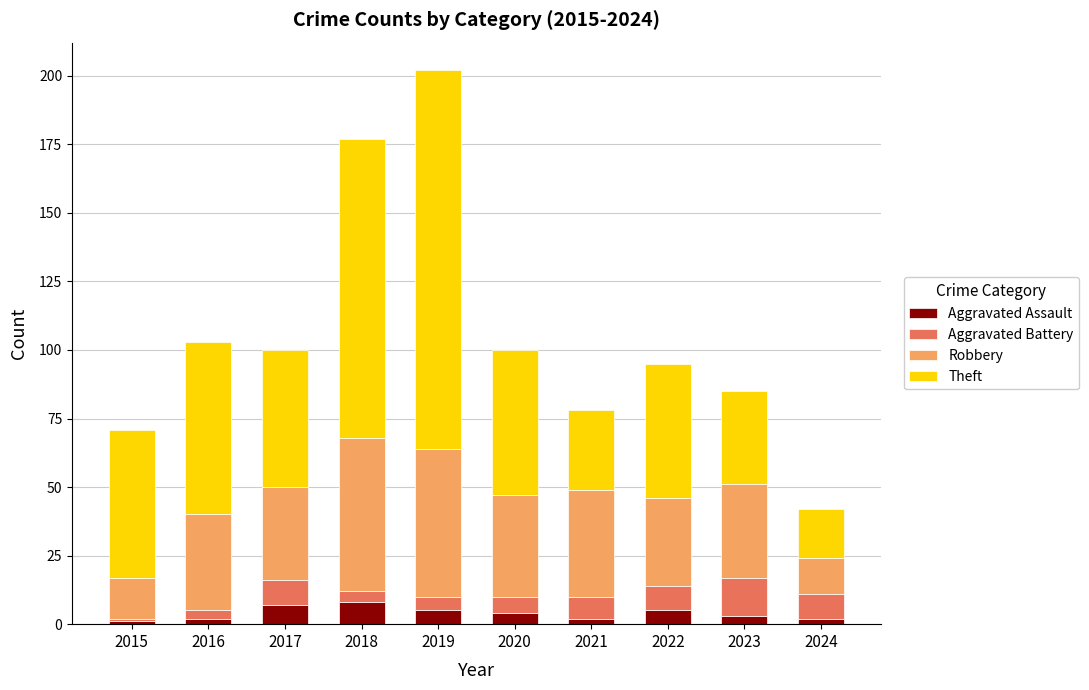

How many values in the Aggravated Assault series are below 4?

5